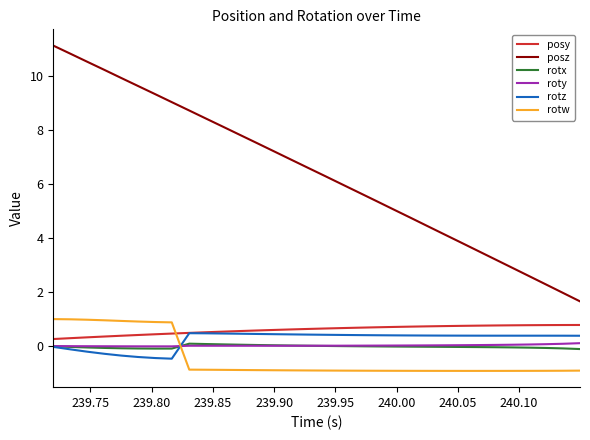

What is the minimum value shown in the chart?

-0.9